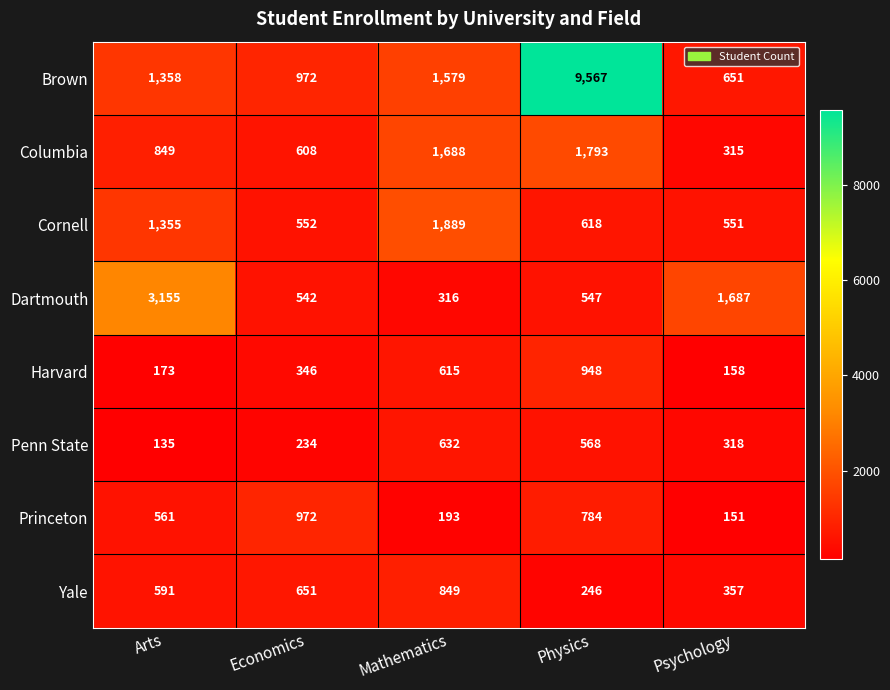

At which category does the chart reach its minimum across all series?

Arts